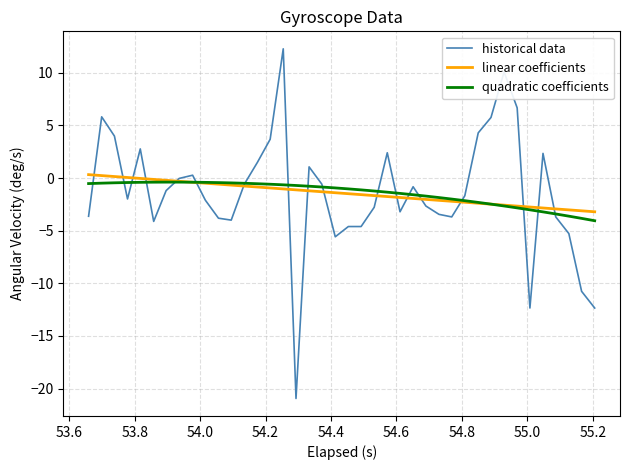

What is the lowest value of the quadratic coefficients series?

-4.1